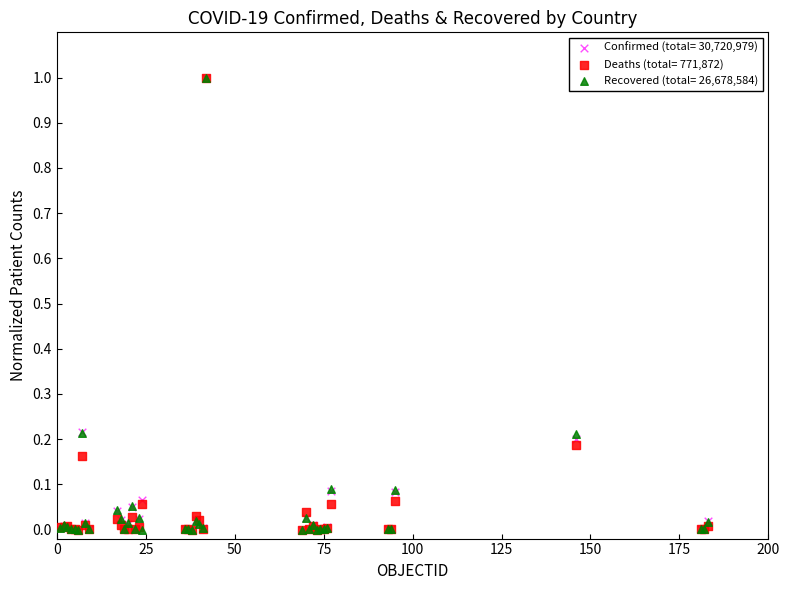

What are all the series names shown in the legend?

Confirmed (total= 30,720,979), Deaths (total= 771,872), Recovered (total= 26,678,584)